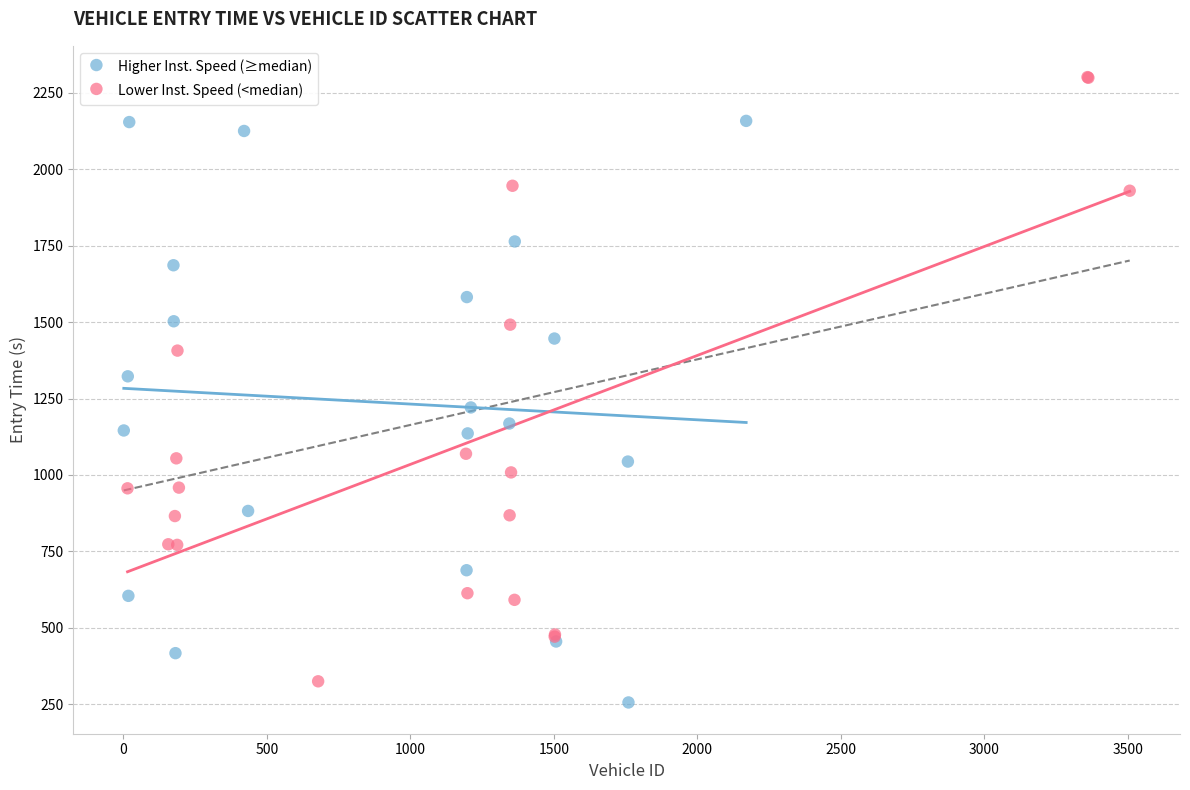

Which series has the widest spread of Y values?

Lower Inst. Speed (<median)